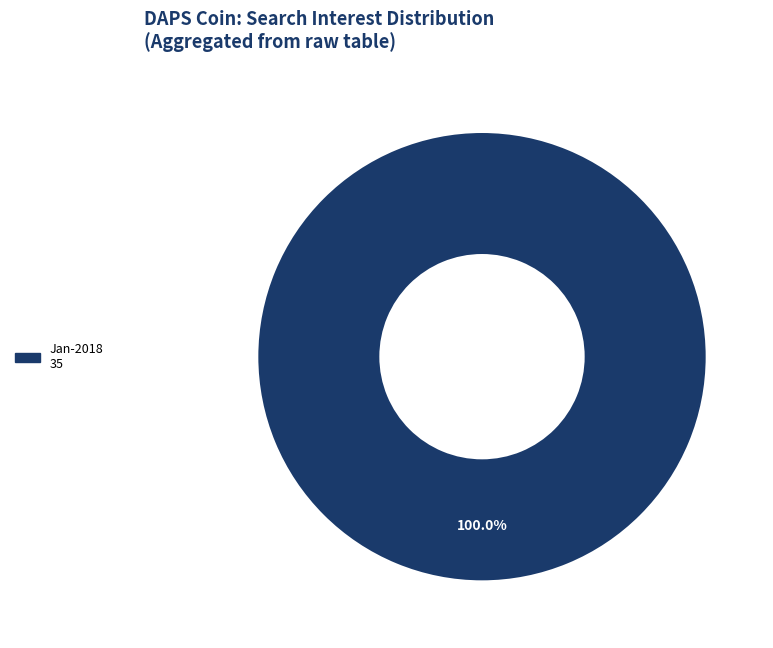

Is there a majority slice in this chart?

Yes